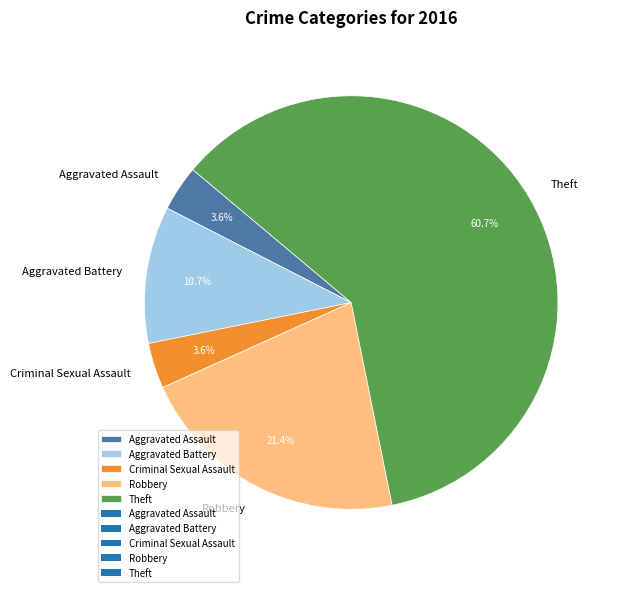

Which category has the biggest portion of the pie?

Theft